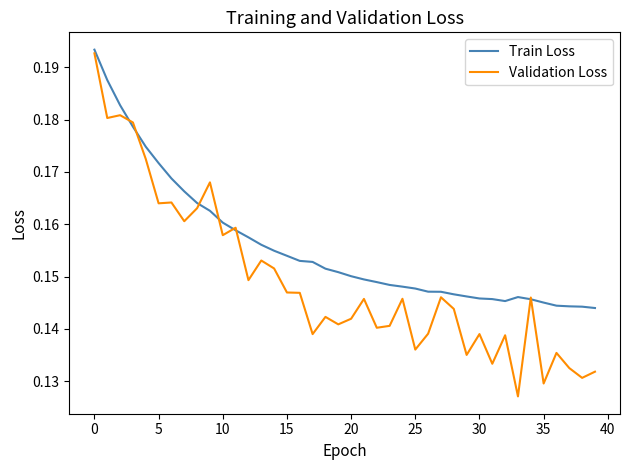

List the series in order of their overall mean, highest first.

Train Loss, Validation Loss